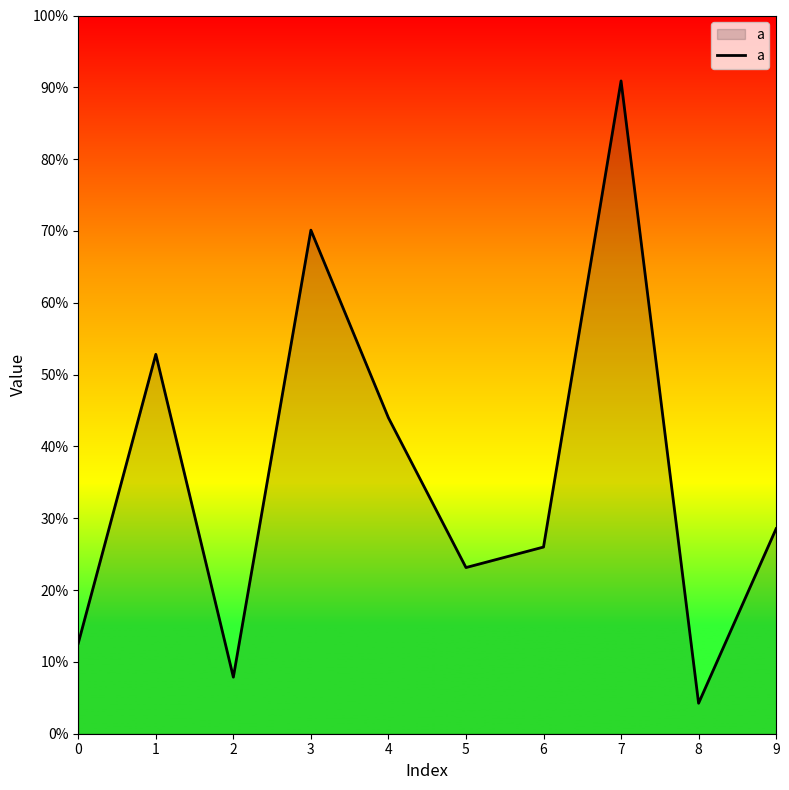

What value does the data have at 2?

0.1